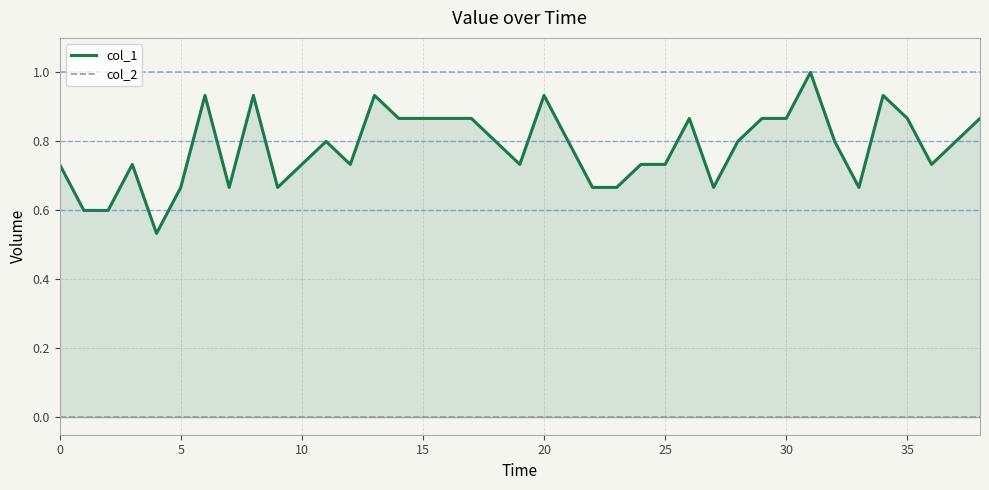

At how many categories does at least one series exceed 0?

39